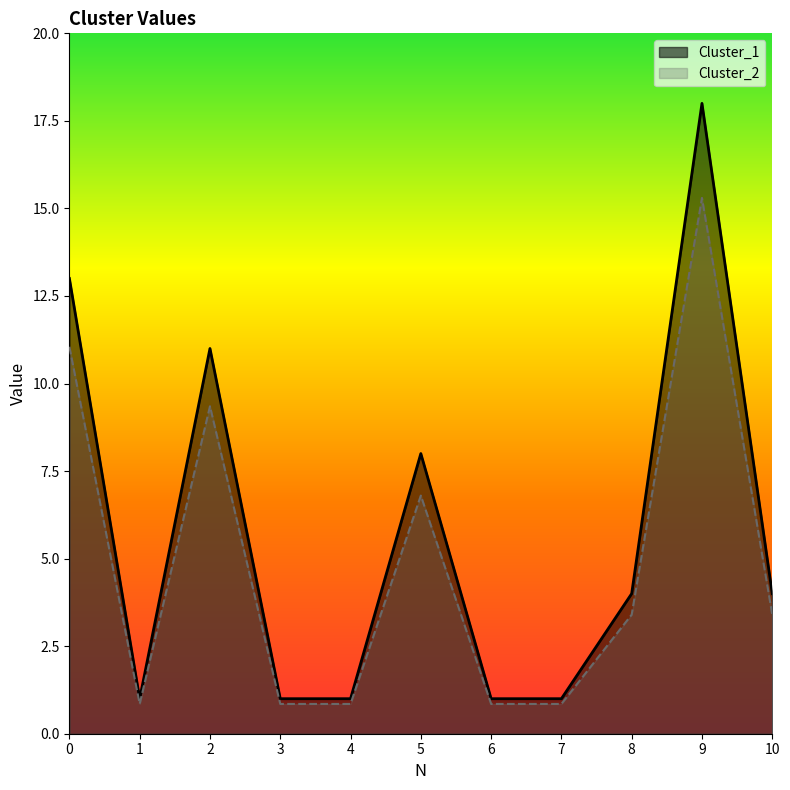

True or false: Cluster_1 and Cluster_2 intersect in this chart.

False